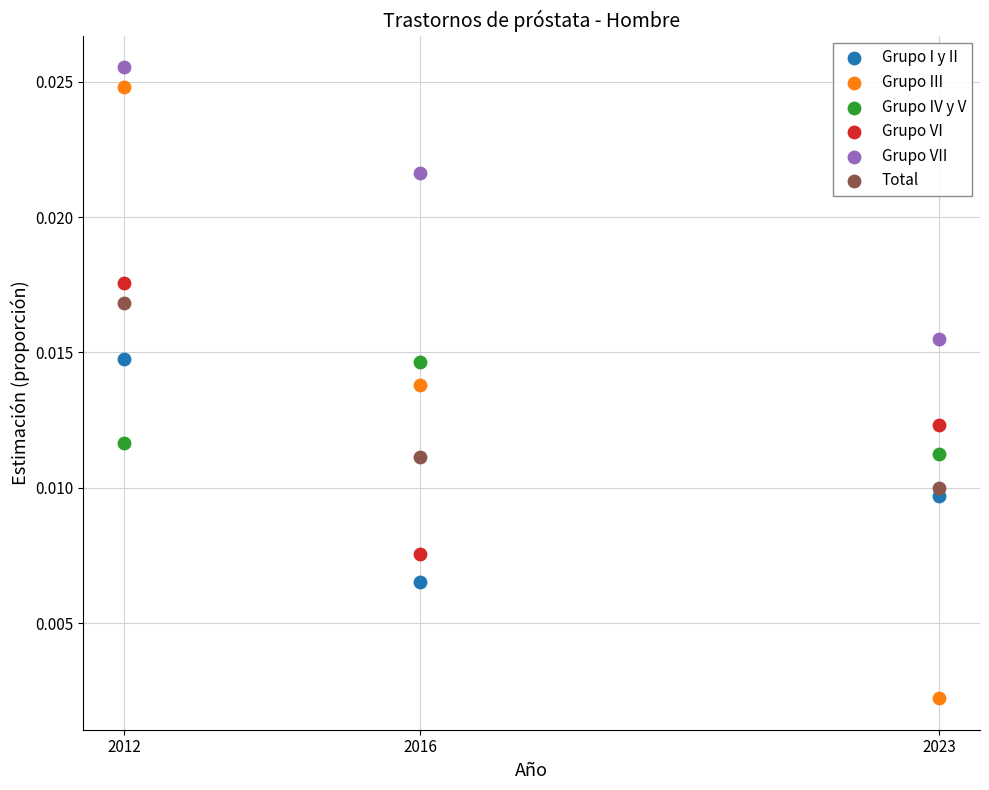

Across all data points, what is the range of X values (max minus min)?

11.0